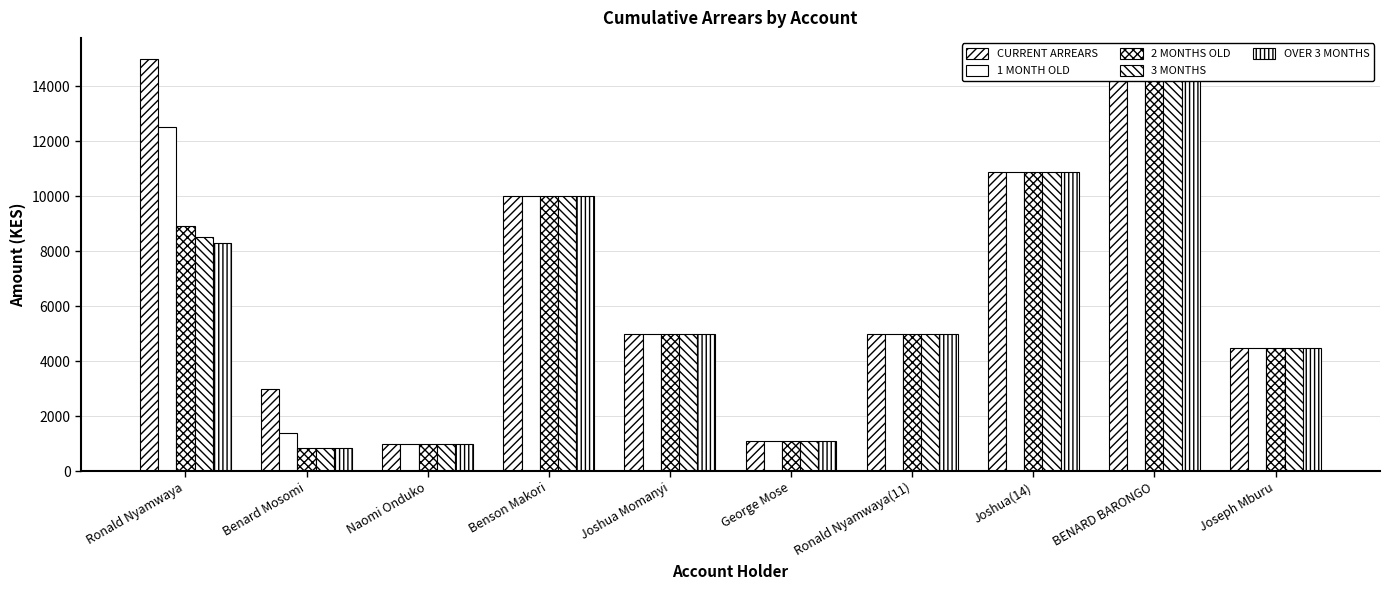

Is it true that 3 MONTHS equals 2715 at Ronald Nyamwaya?

False